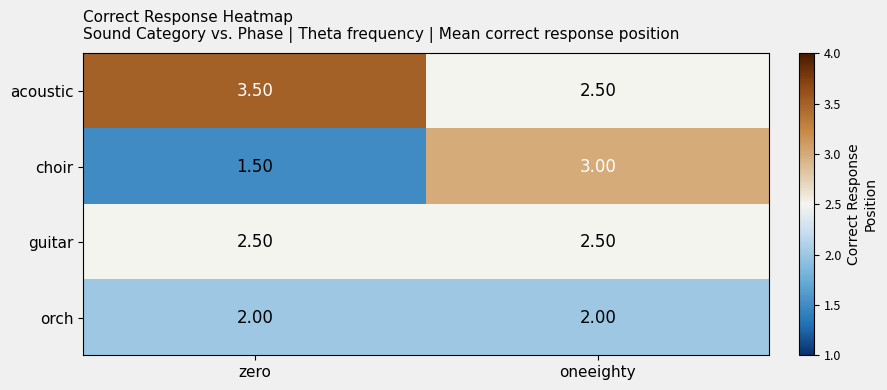

Which category has the highest value across all series?

zero